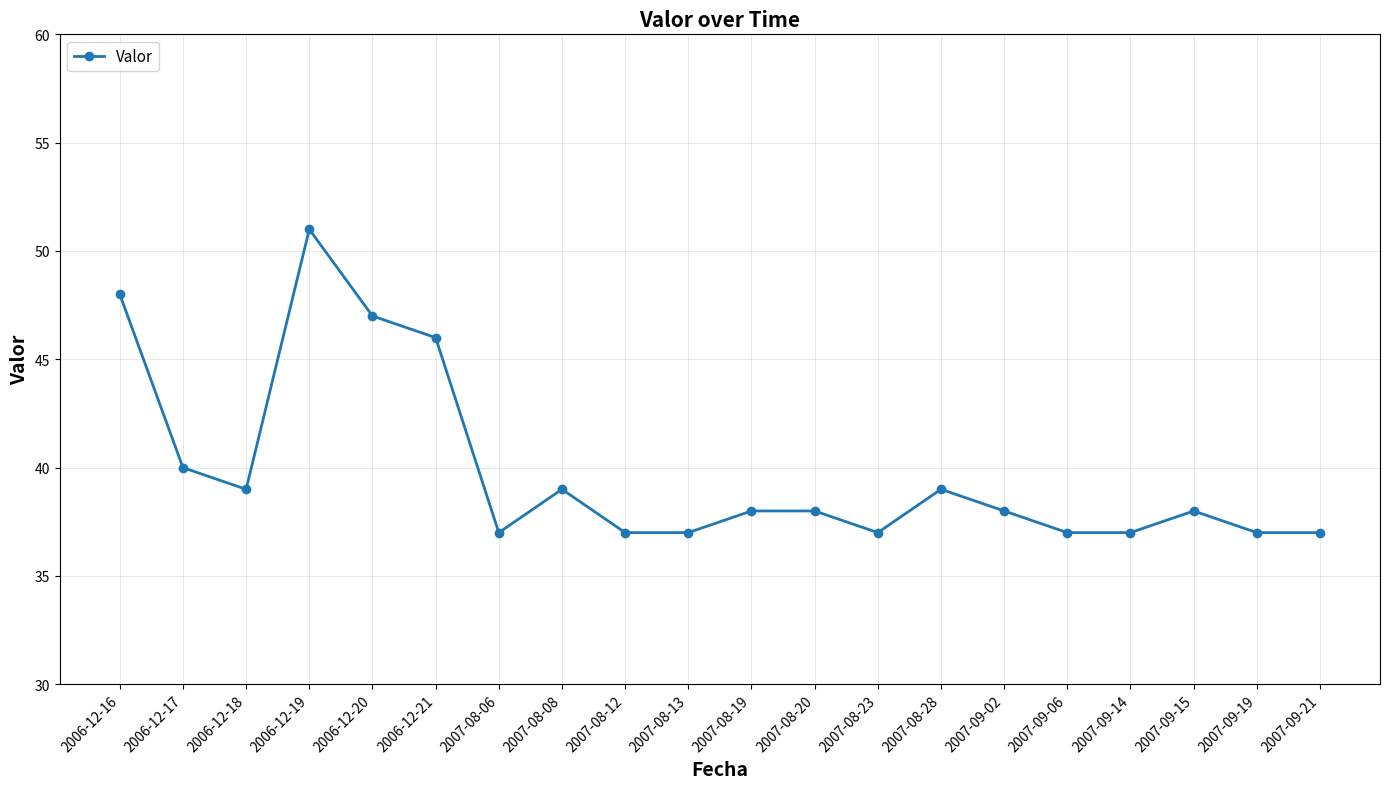

What is the maximum value shown in the chart?

51